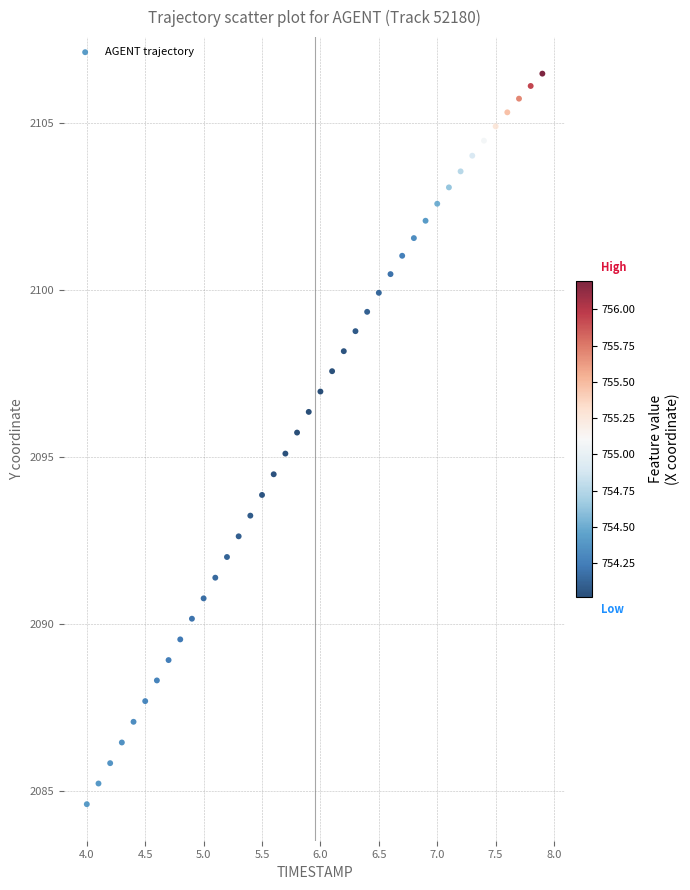

What is the range of Y values (max minus min)?

21.9